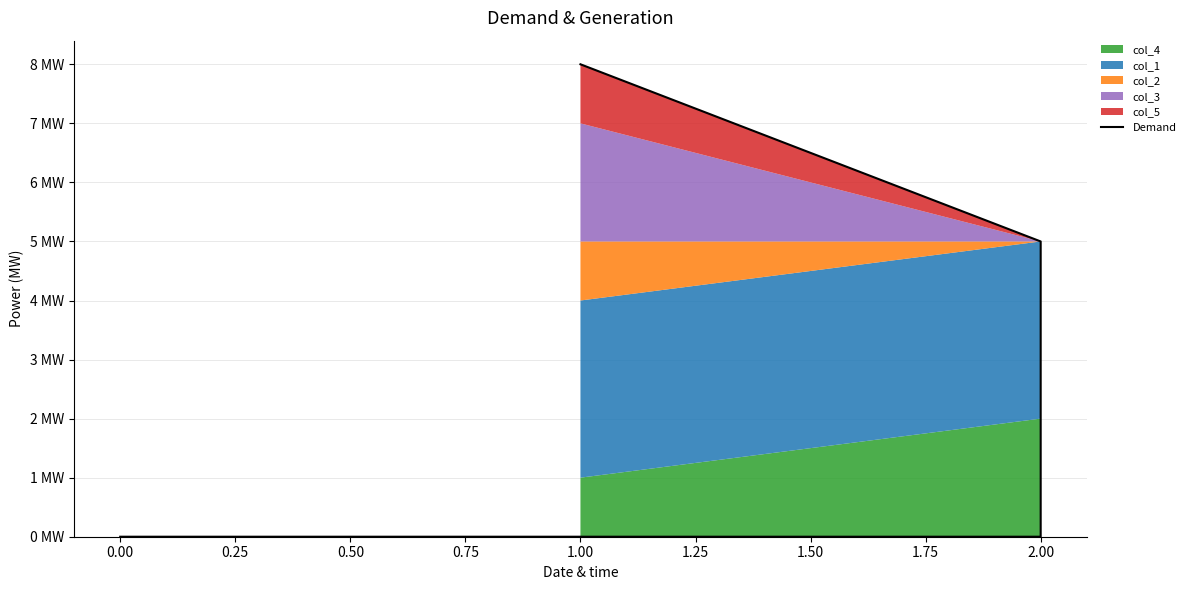

Is it true that the value at 2.00 is 0?

True